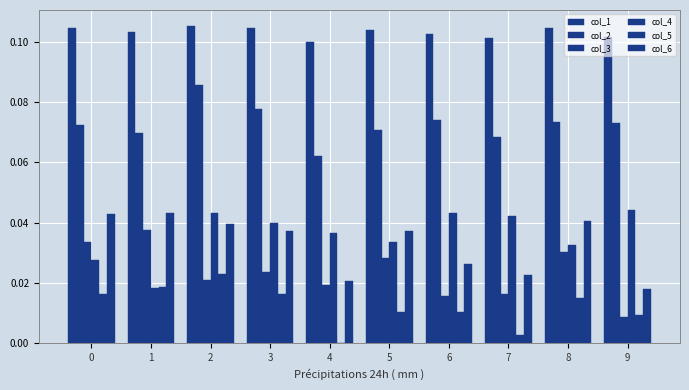

Are the bars horizontal?

No